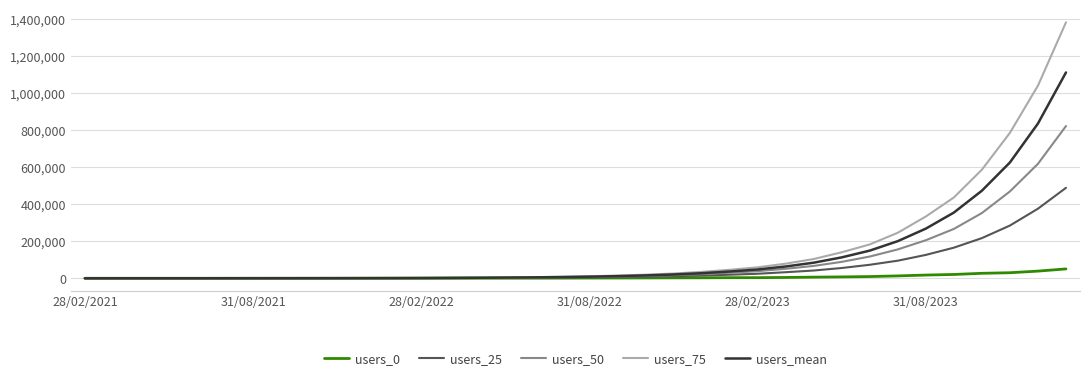

Which series has the widest spread of values?

users_75